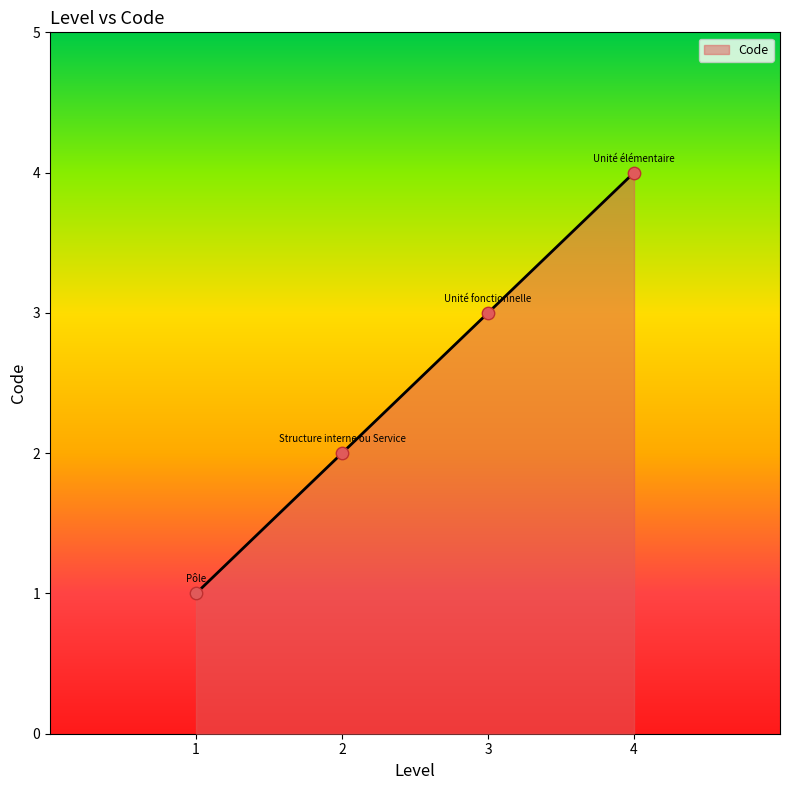

What is the change in value from 3 to 4?

+1